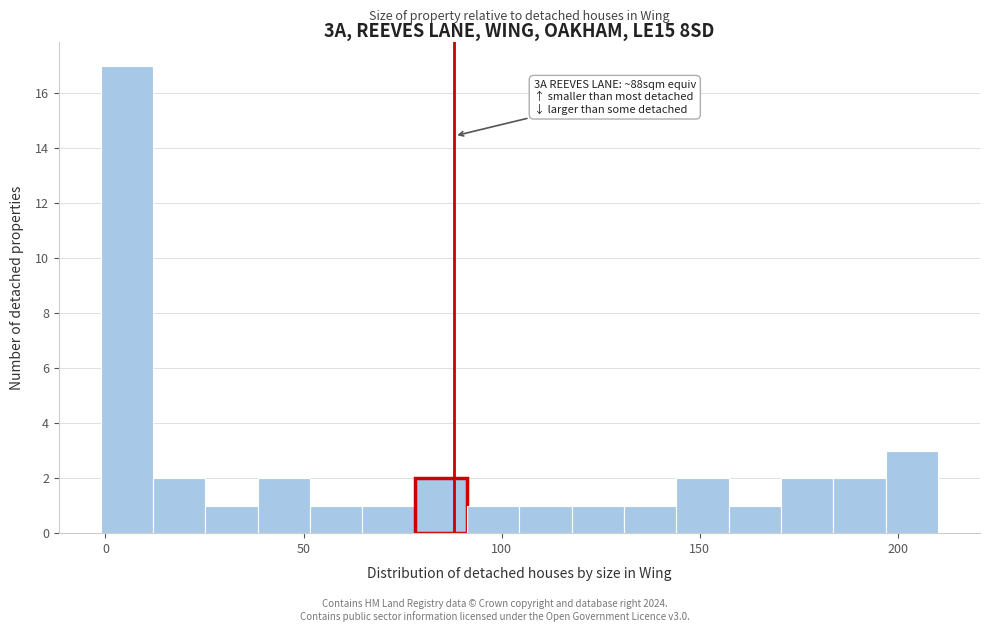

Around what value on the x-axis is the tallest bar? Give the approximate position of its centre, as read against the axis.

5